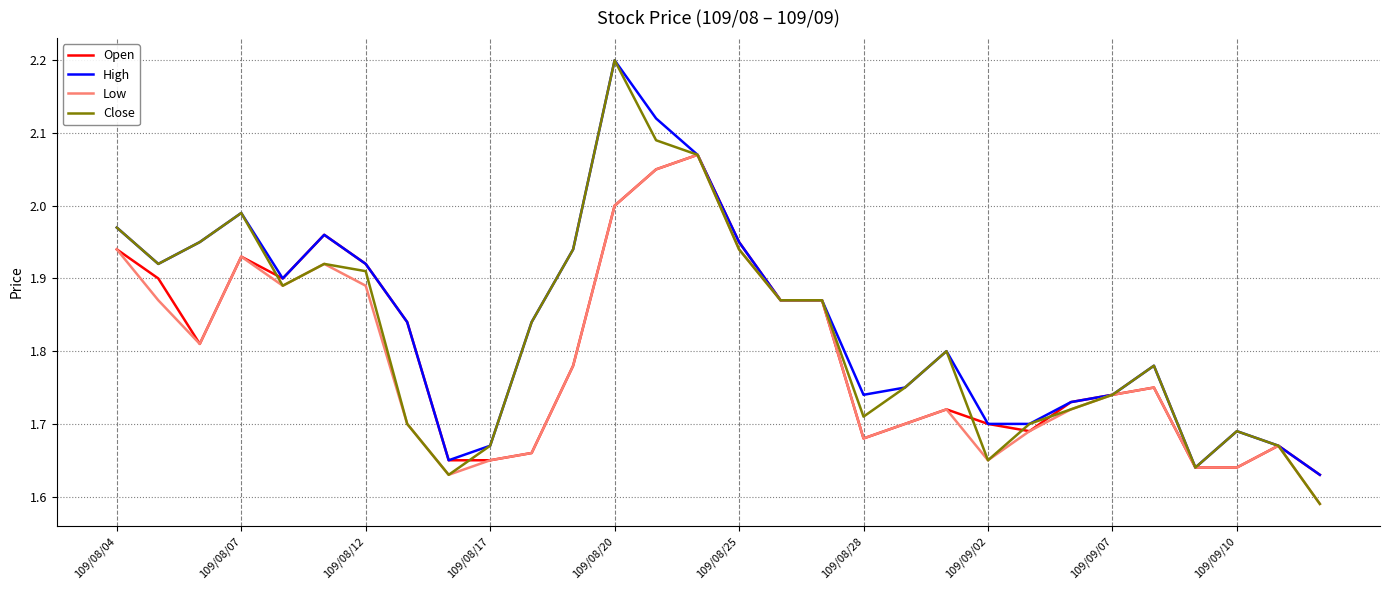

Which series has the widest spread of values?

Close